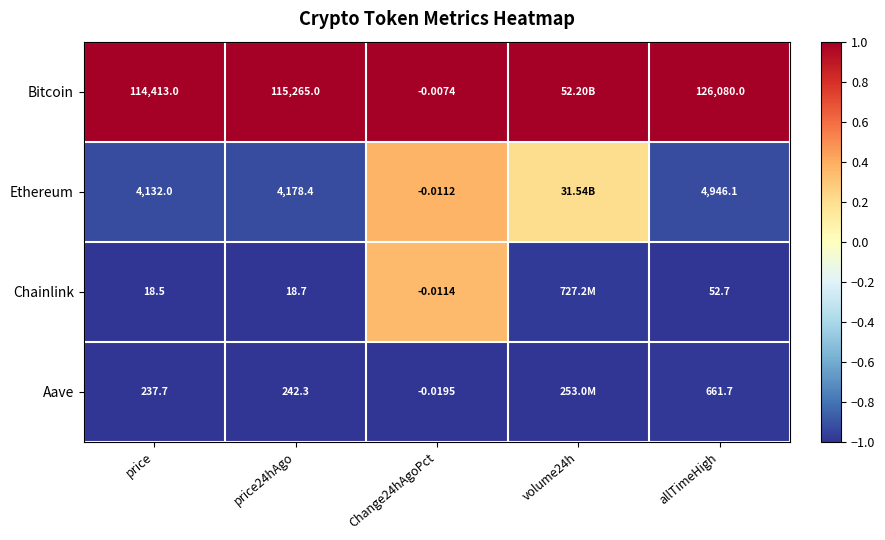

Between price and allTimeHigh, which series saw the biggest shift?

Bitcoin